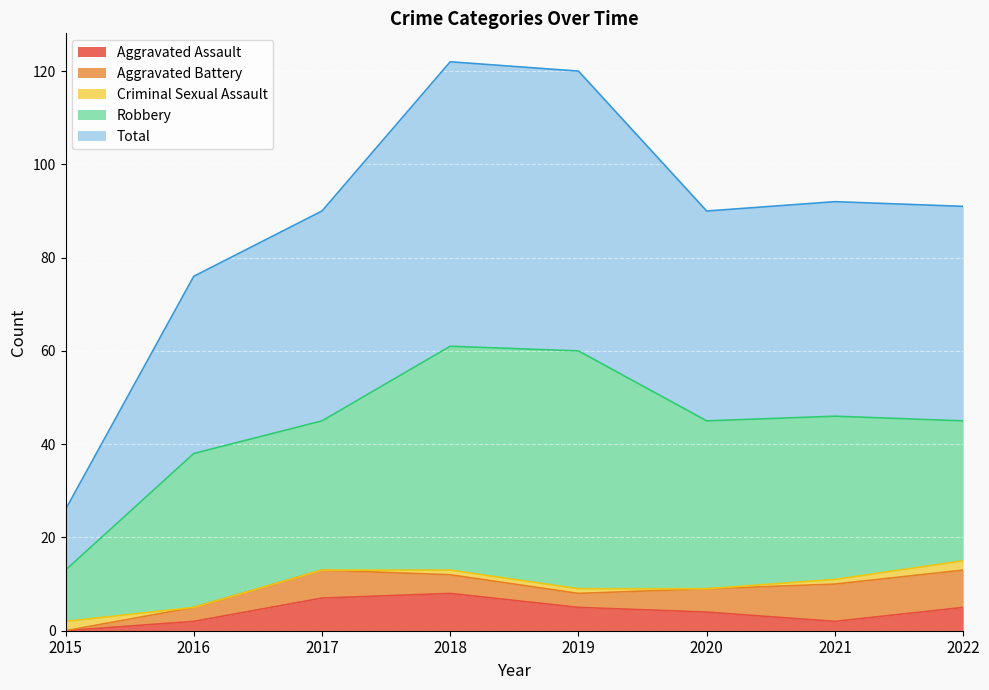

Is the value of Aggravated Assault at 2016 greater than the value of Aggravated Battery at 2015?

Yes